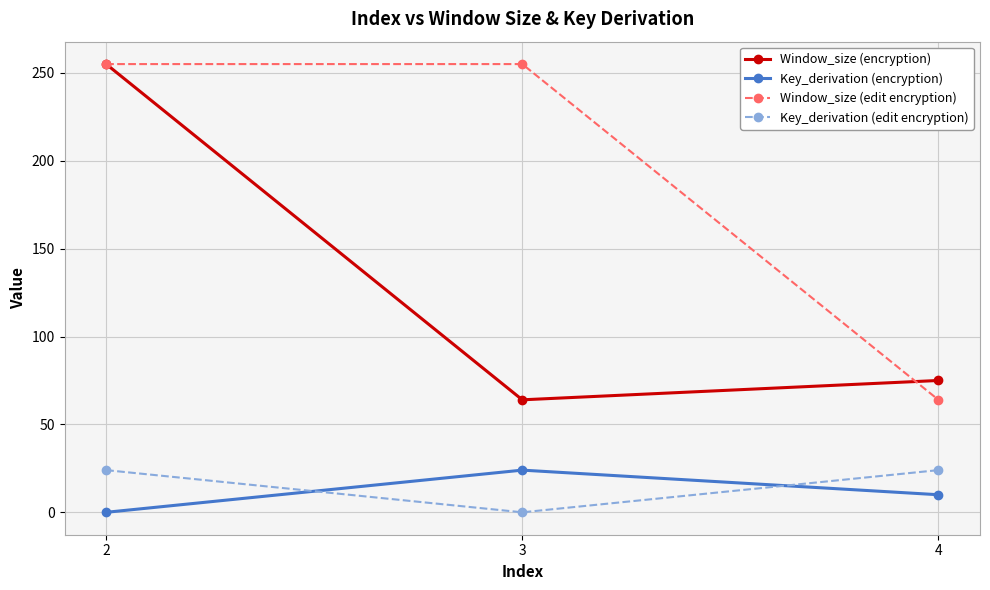

At which label does Window_size (encryption) first exceed 75?

2